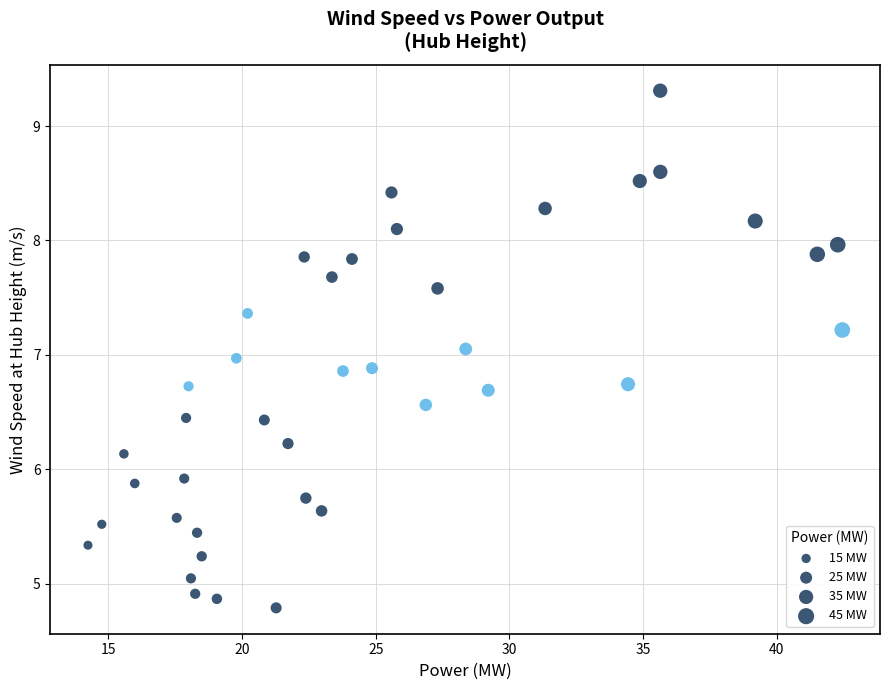

What is the range of Y values (max minus min)?

4.5